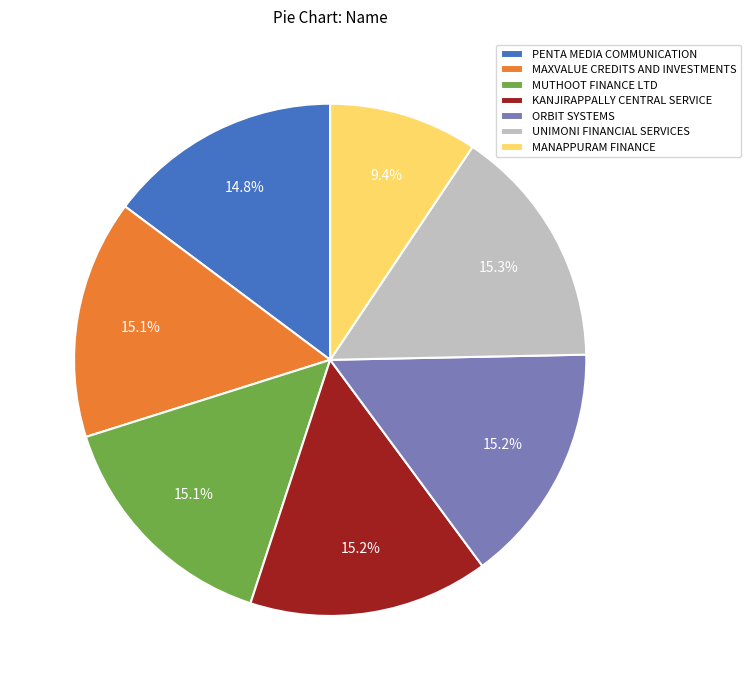

Between KANJIRAPPALLY CENTRAL SERVICE and MANAPPURAM FINANCE, which is larger?

KANJIRAPPALLY CENTRAL SERVICE